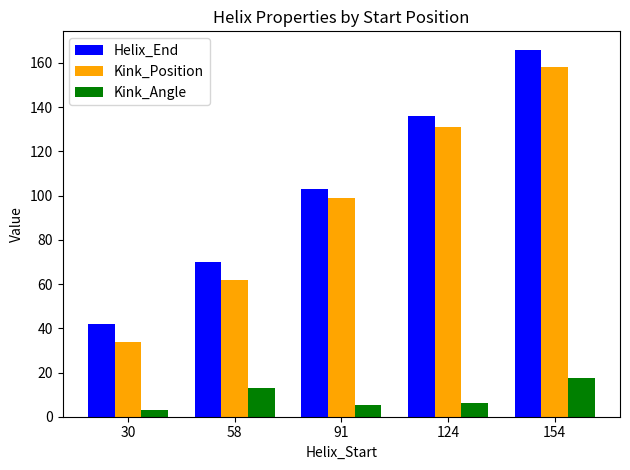

List the labels in order of Helix_End value, smallest first.

30, 58, 91, 124, 154